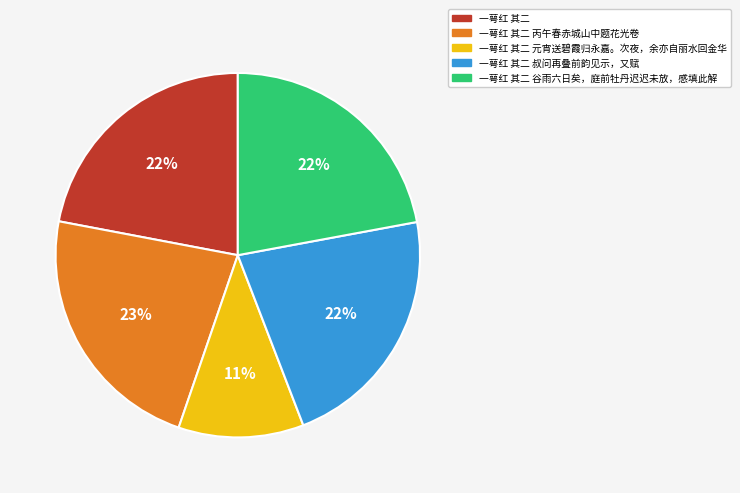

Approximately how many times larger is the value at 一萼红 其二 谷雨六日矣，庭前牡丹迟迟未放，感填此解 compared to 一萼红 其二?

1.0